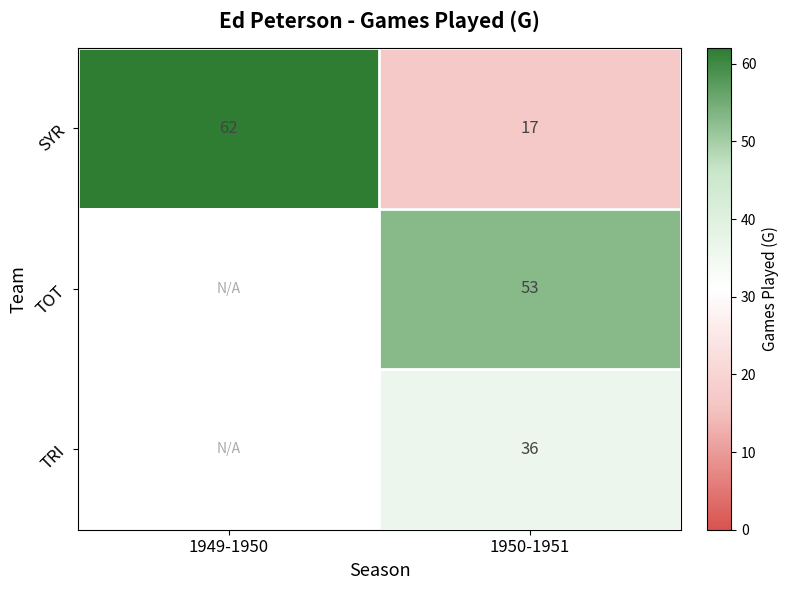

How many data points does each series have?

2